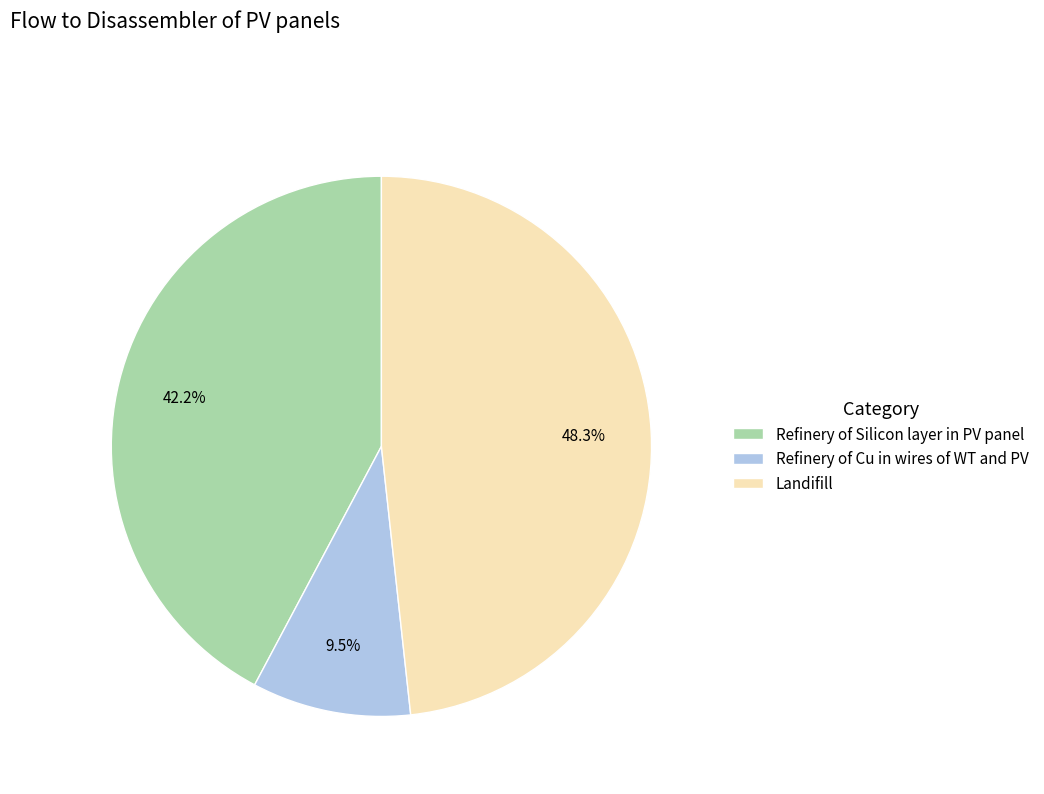

To the nearest percent, what portion does Landifill represent?

48%